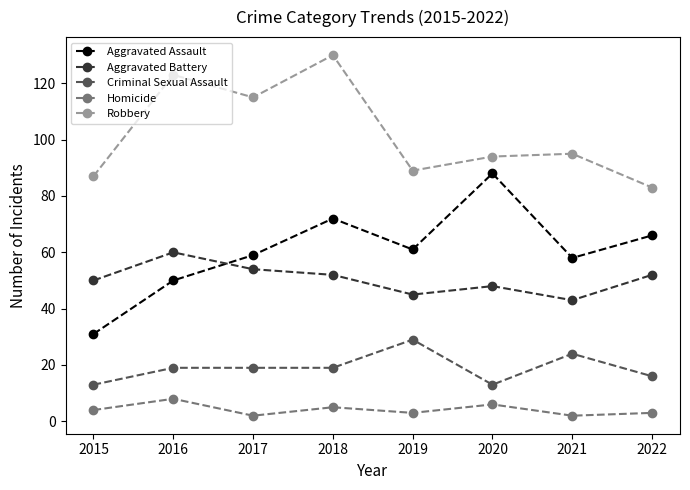

Where is Robbery nearest to the value 106?

2017